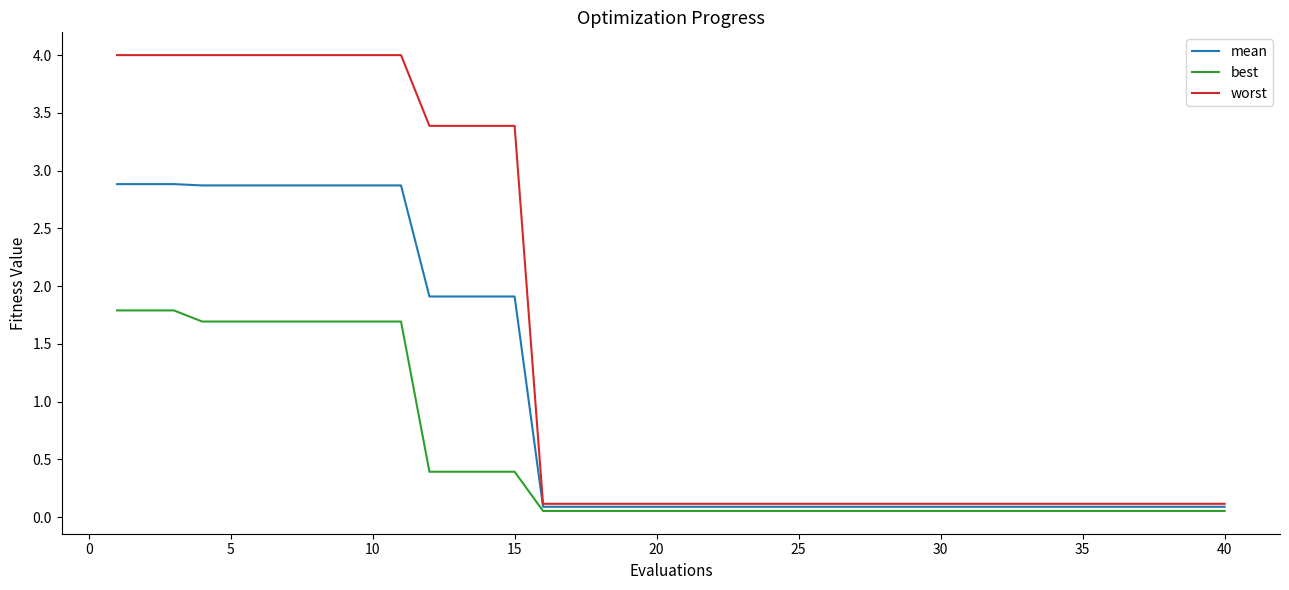

Rank the series by their maximum value, from highest to lowest.

worst, mean, best